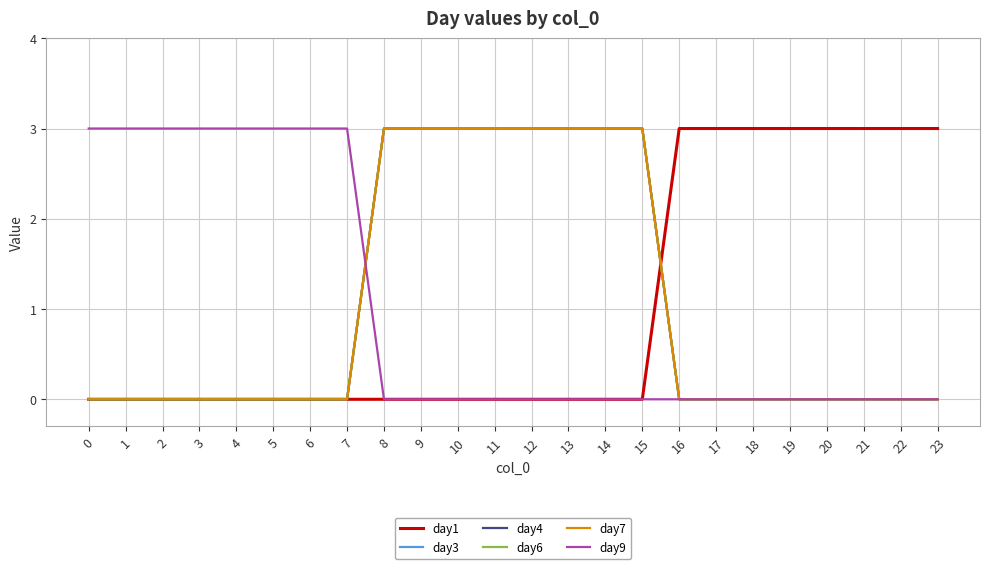

Does the chart display data point markers on the line(s)?

No